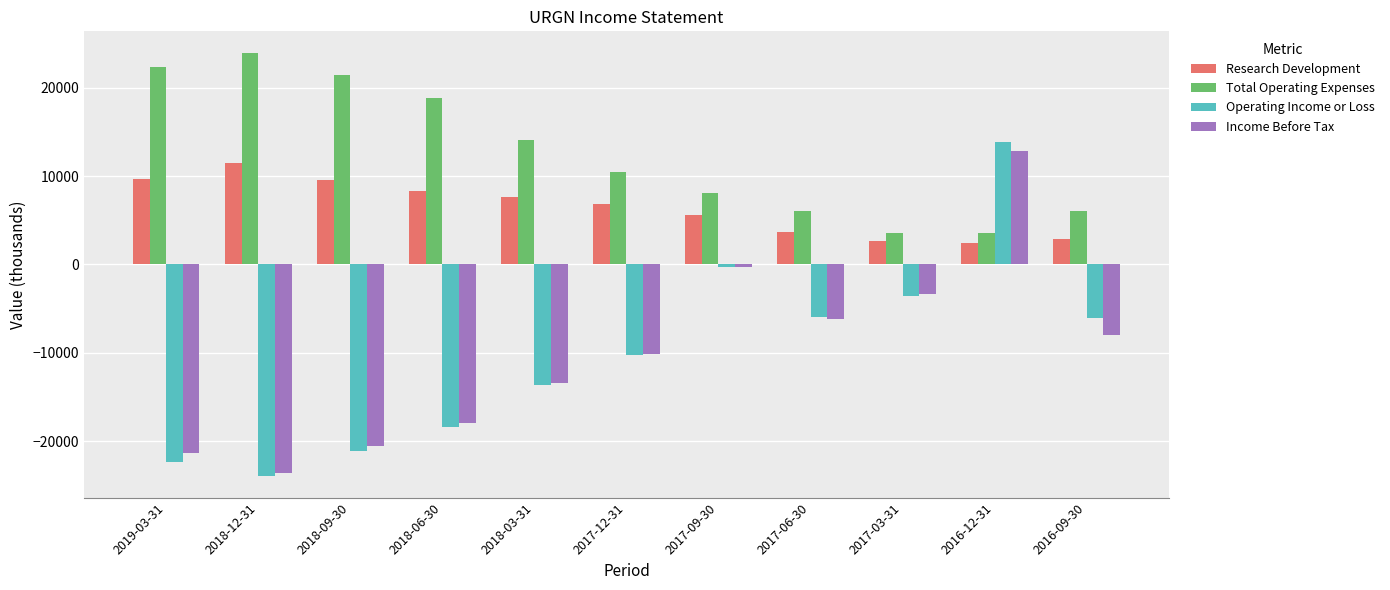

What is the average value of the Operating Income or Loss series?

-10164